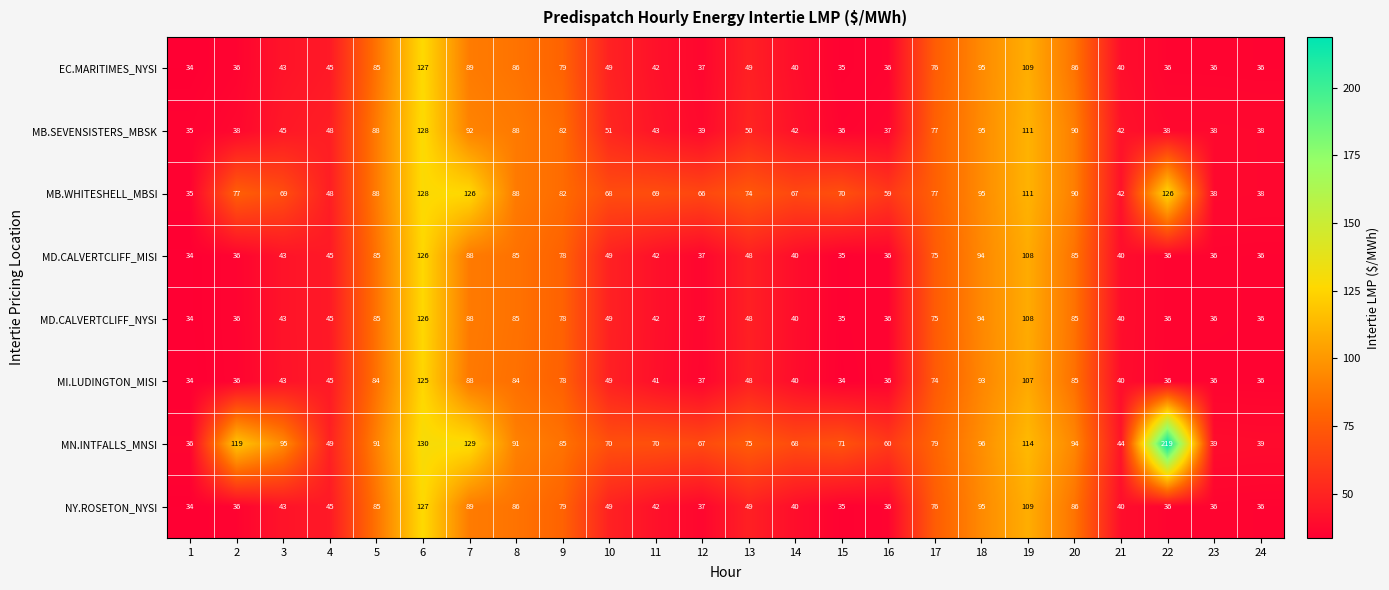

What is the total value across all series at 9?

641